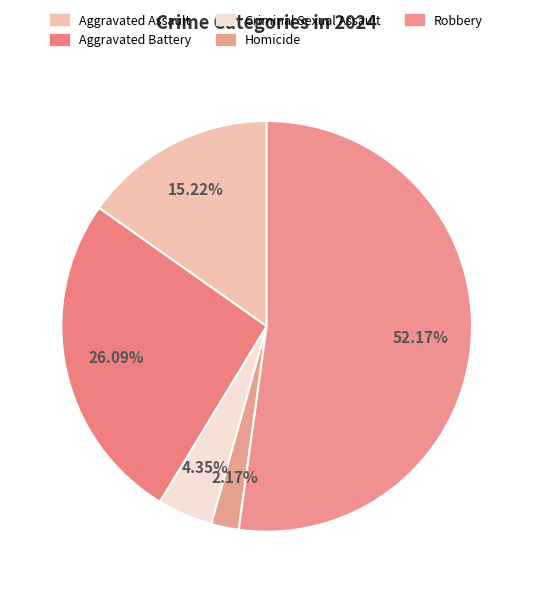

Rank the categories by value from lowest to highest.

Homicide, Criminal Sexual Assault, Aggravated Assault, Aggravated Battery, Robbery